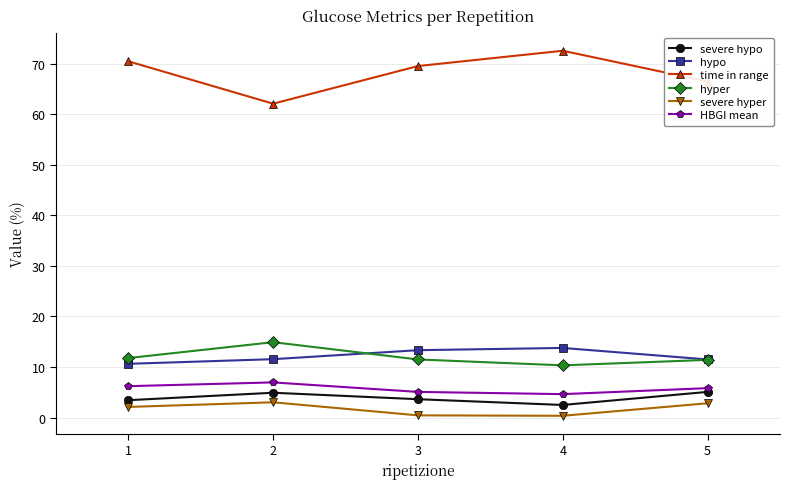

What is the average value of the hyper series?

12.0